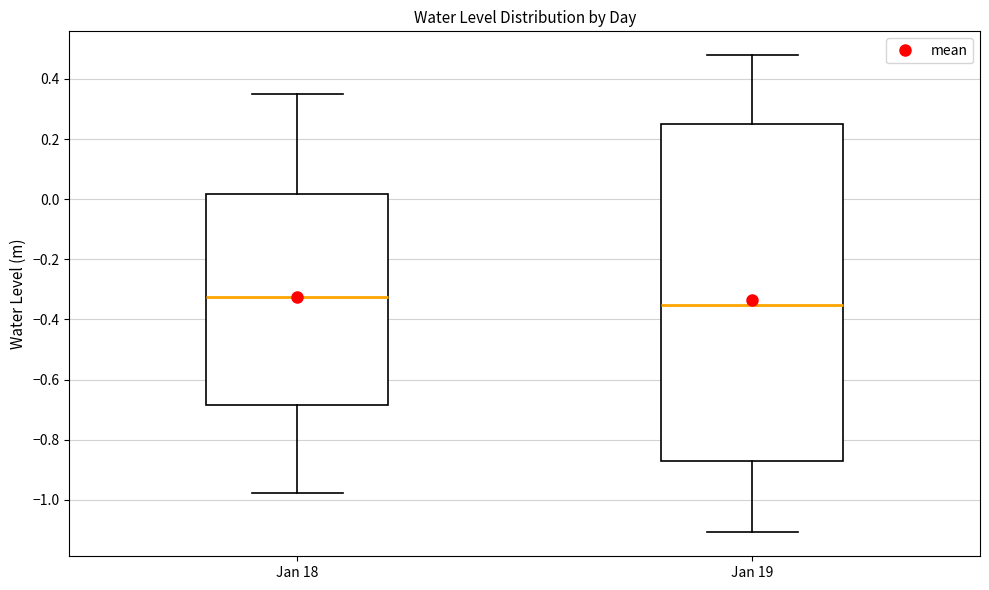

Comparing the boxes themselves (not the whiskers), which one is the tallest?

Jan 19